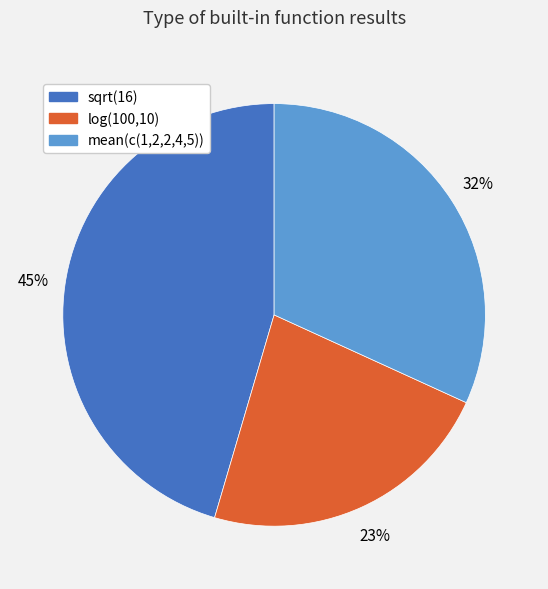

To the nearest percent, what percentage of the pie is mean(c(1,2,2,4,5))?

32%